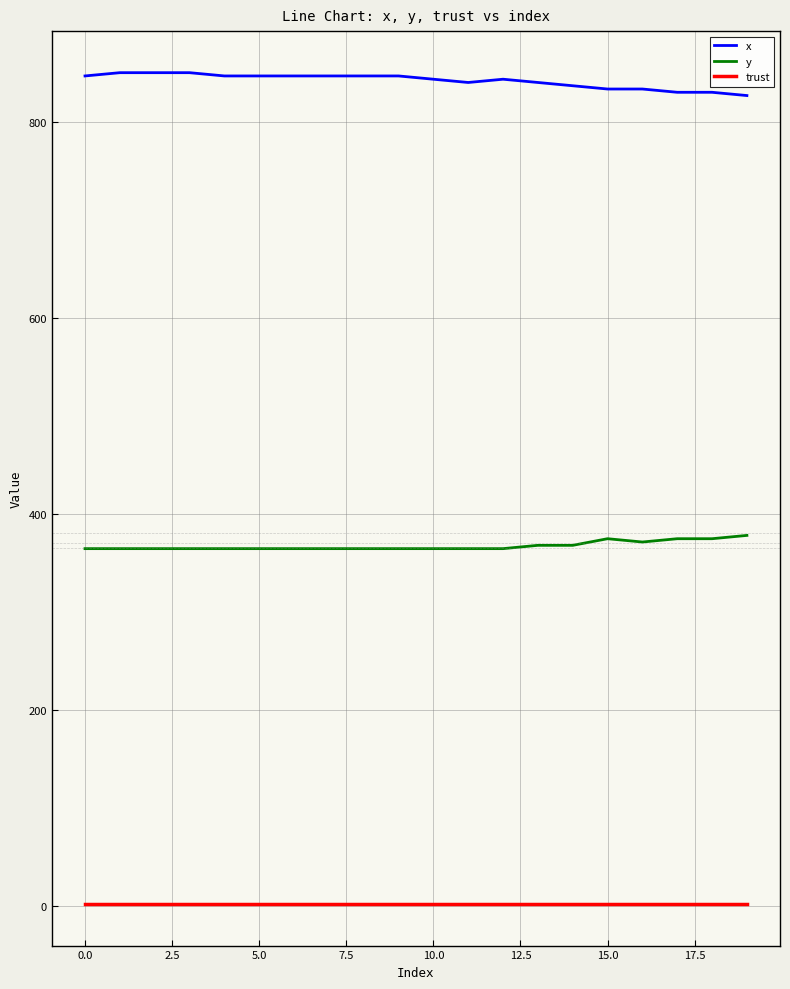

List the series in order of their overall mean, highest first.

x, y, trust